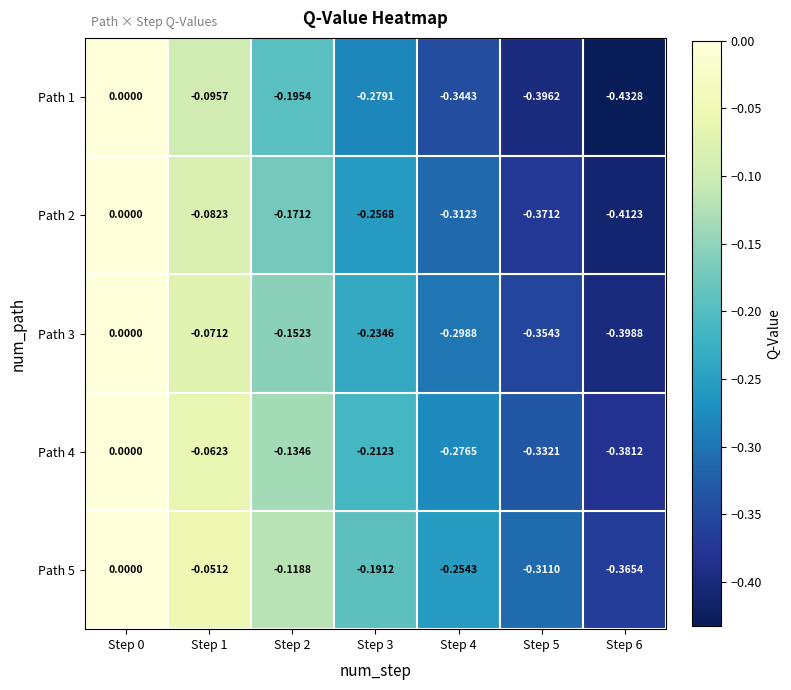

Rank the series by their average value, from highest to lowest.

Path 5, Path 4, Path 3, Path 2, Path 1